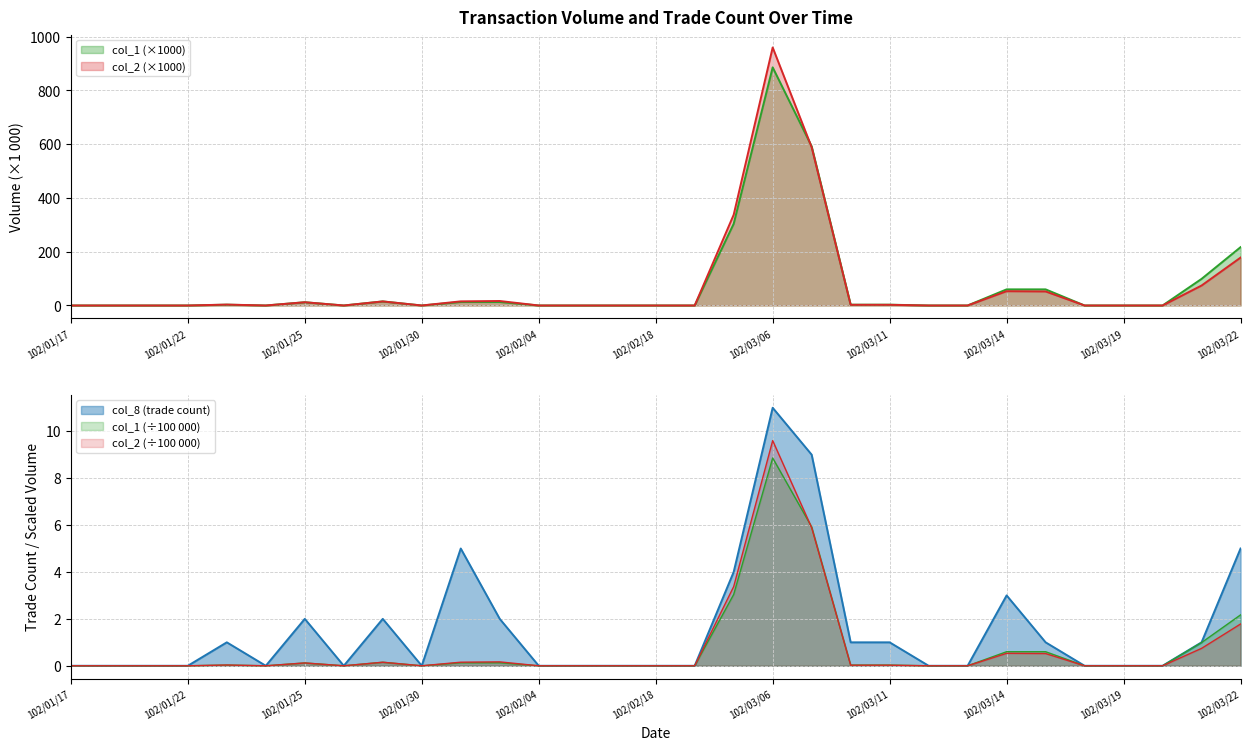

Between 102/03/18 and 102/03/19, which is larger?

102/03/18